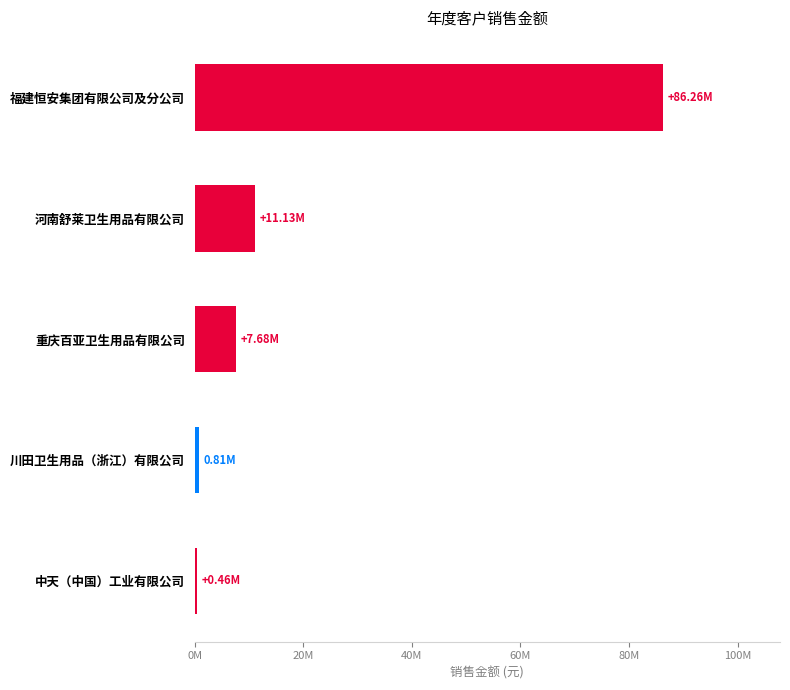

Does the chart contain any negative values?

No